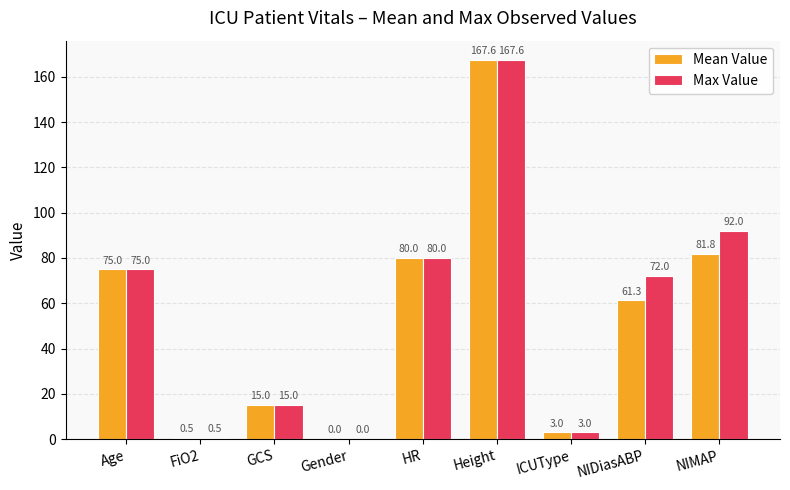

What are all the series names shown in the legend?

Mean Value, Max Value